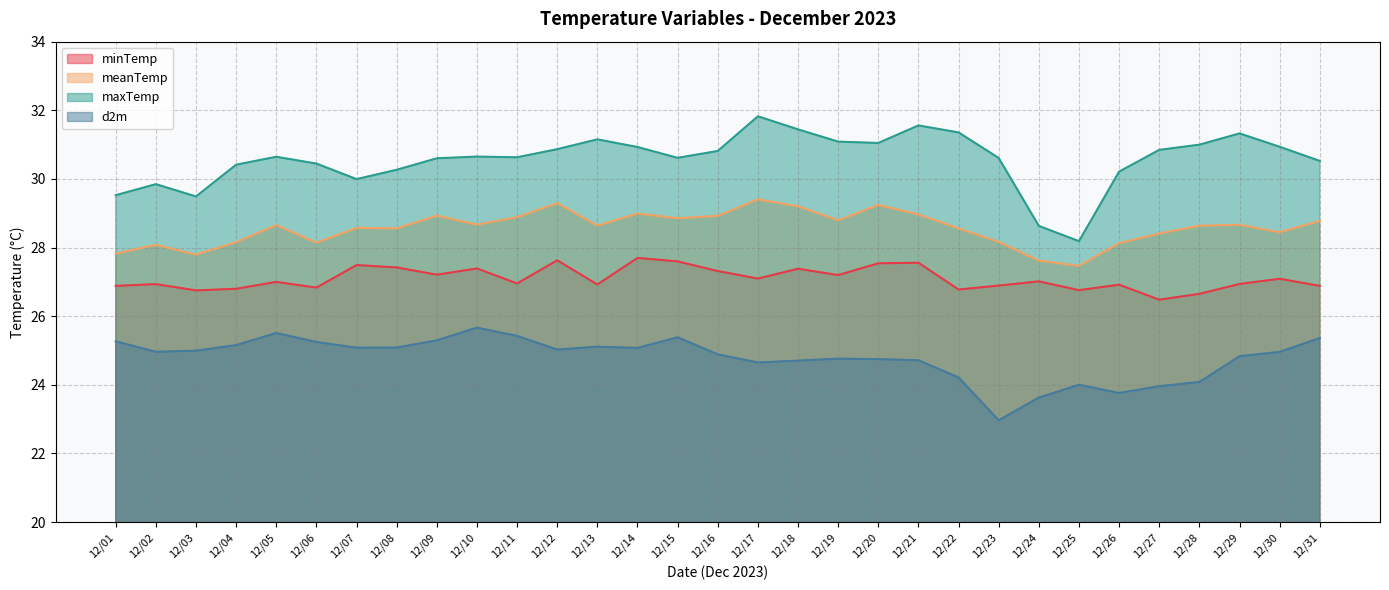

Where is the first local maximum for maxTemp?

12/02